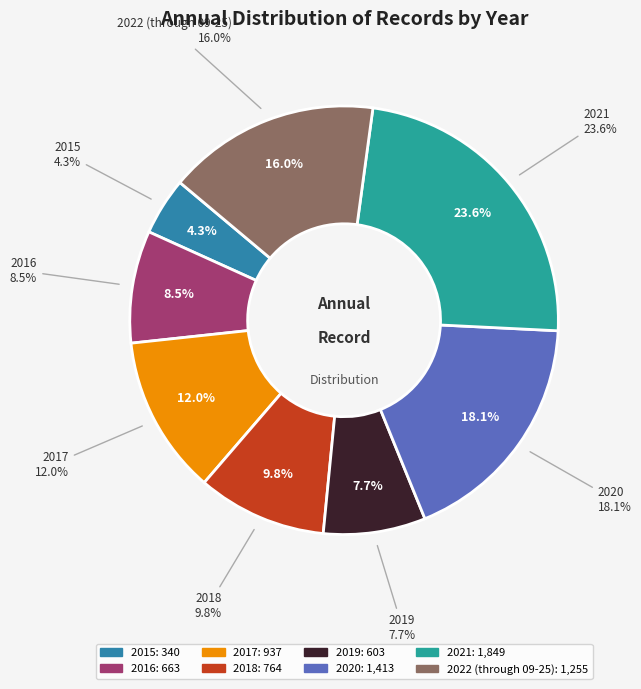

To the nearest percent, what is the difference between the largest and smallest slice percentages?

19%